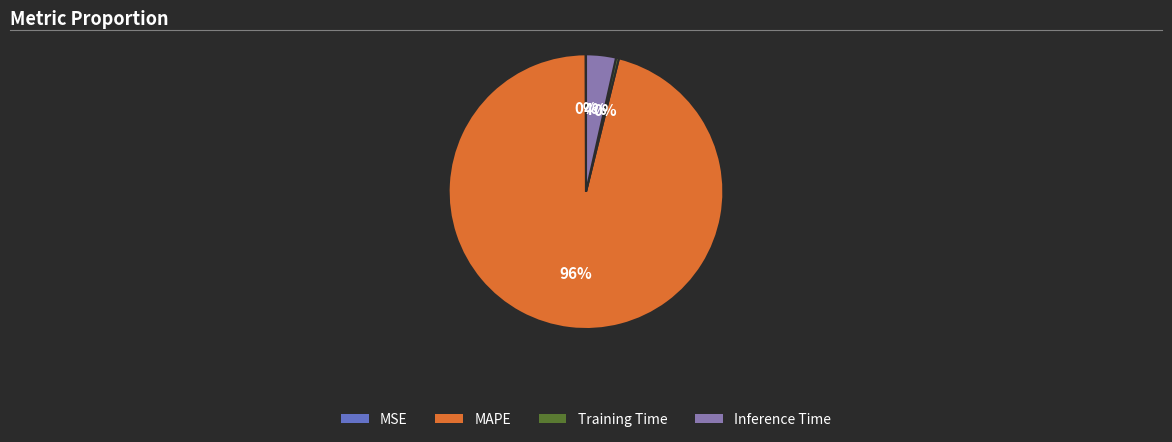

Is there a majority slice in this chart?

Yes